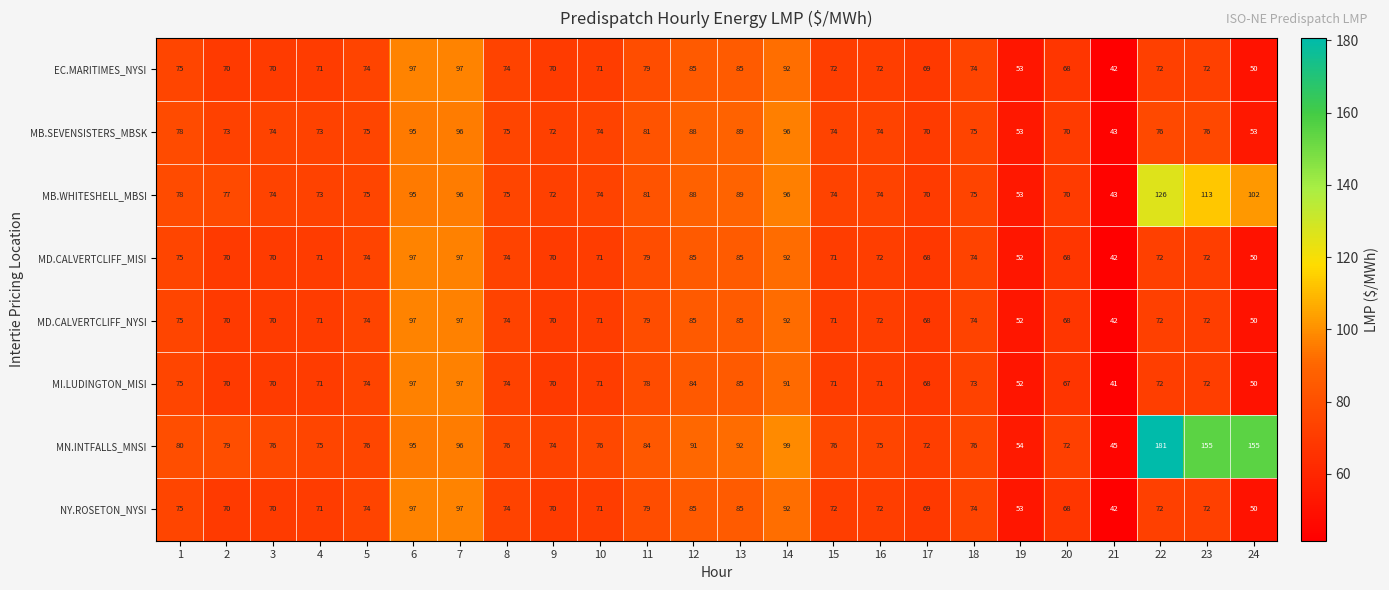

At which category does the chart reach its minimum across all series?

21